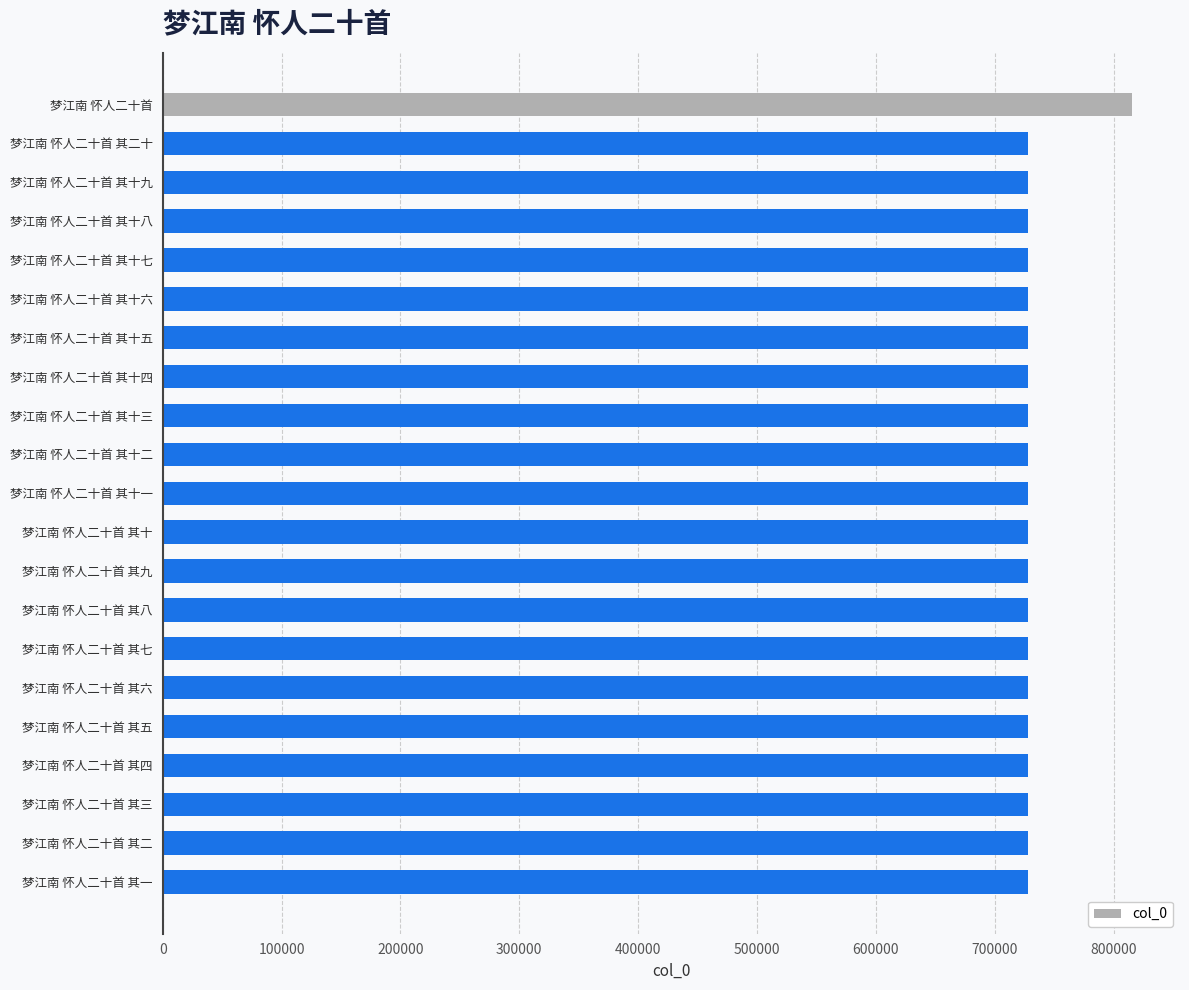

What is the value of the 12th bar from the top?

727720